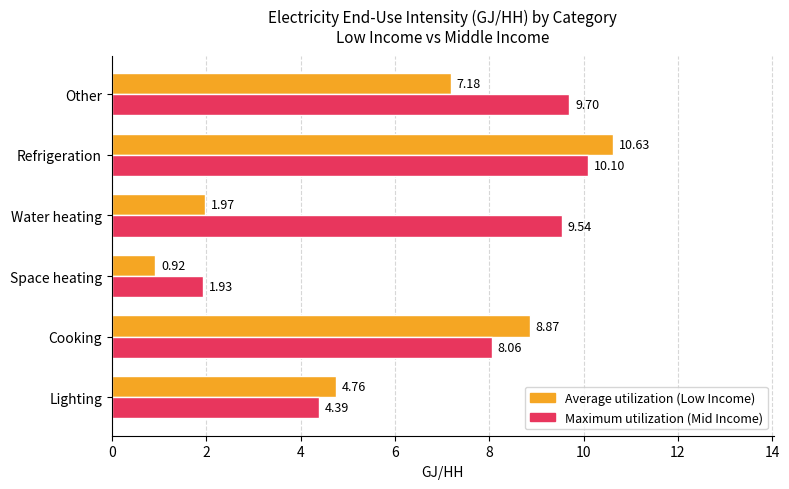

At which category does the chart reach its minimum across all series?

Space heating